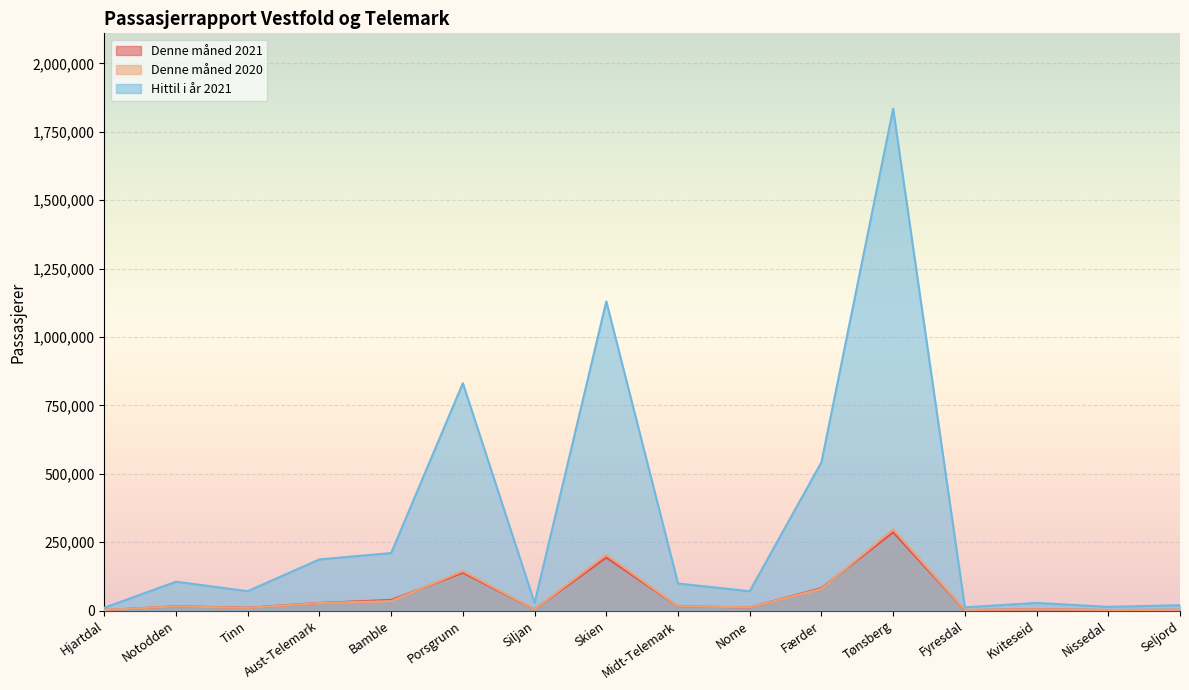

In Hittil i år 2021, how many points are higher than both neighbors (excluding endpoints)?

5